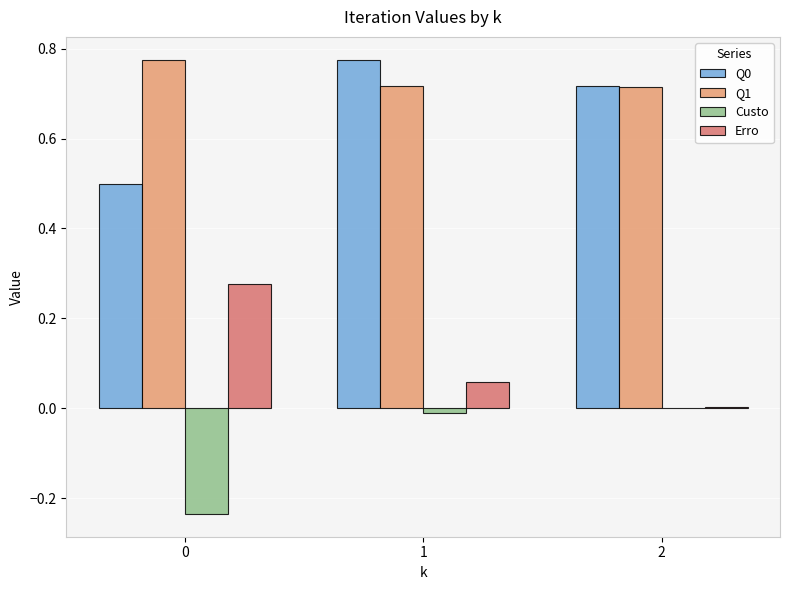

The Q0 series shows 1.1 at 1. True or false?

False